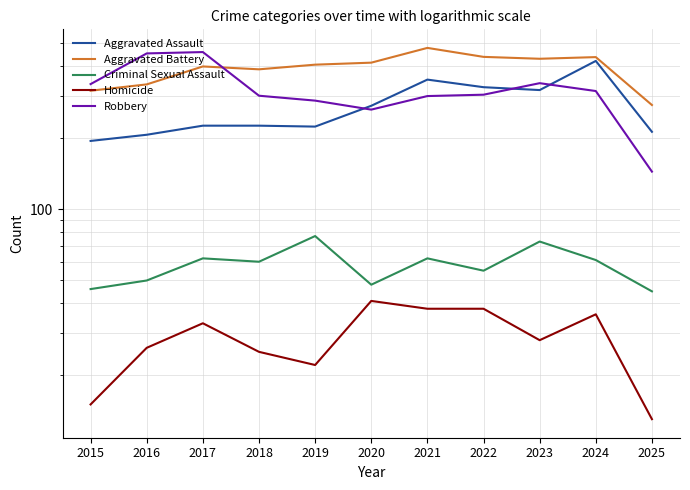

True or false: Aggravated Assault and Aggravated Battery intersect in this chart.

False